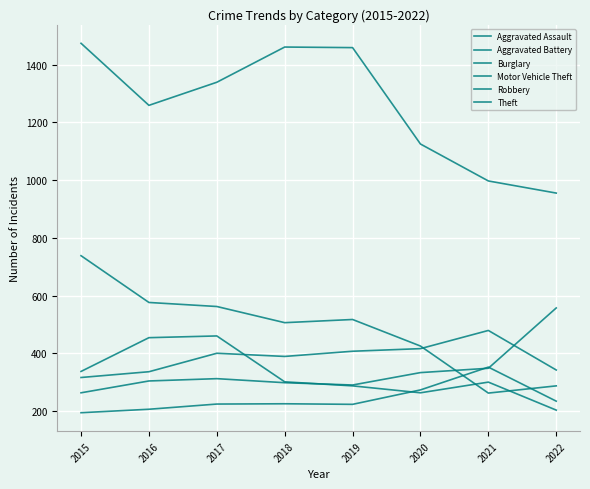

After their last crossing, which series has the higher values: Aggravated Battery or Burglary?

Aggravated Battery